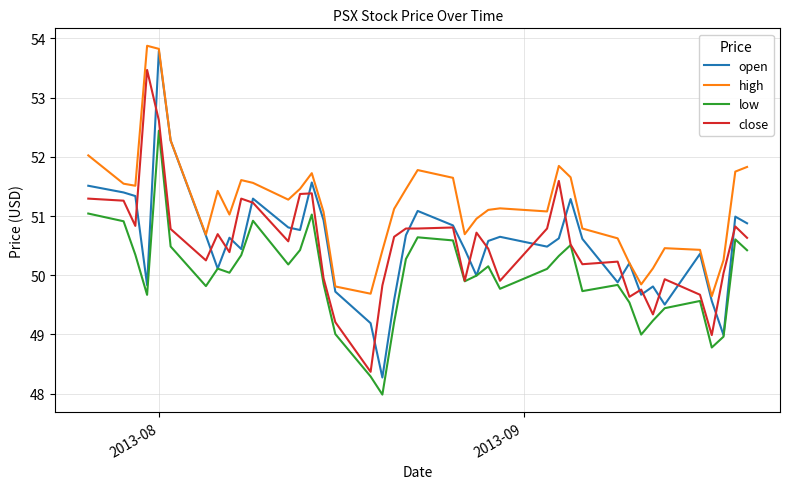

What is the highest value of the open series?

53.8